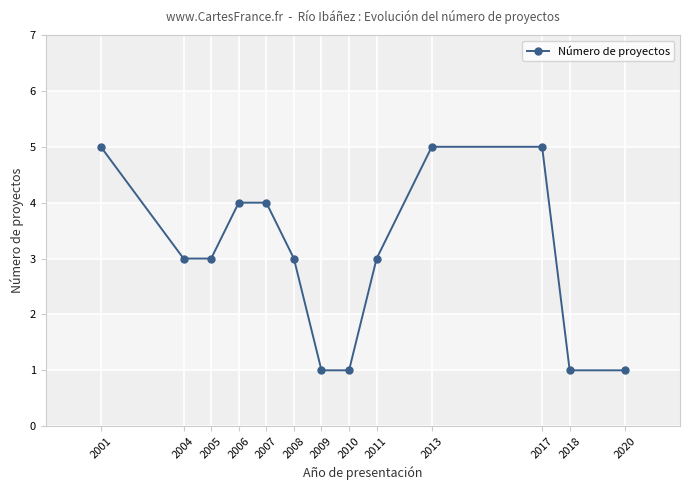

What is the value of the 6th point from the left?

3